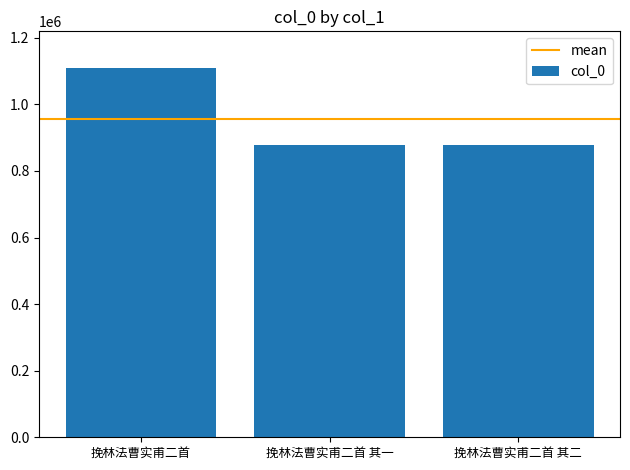

What is the label of the 3rd bar from the right?

挽林法曹实甫二首